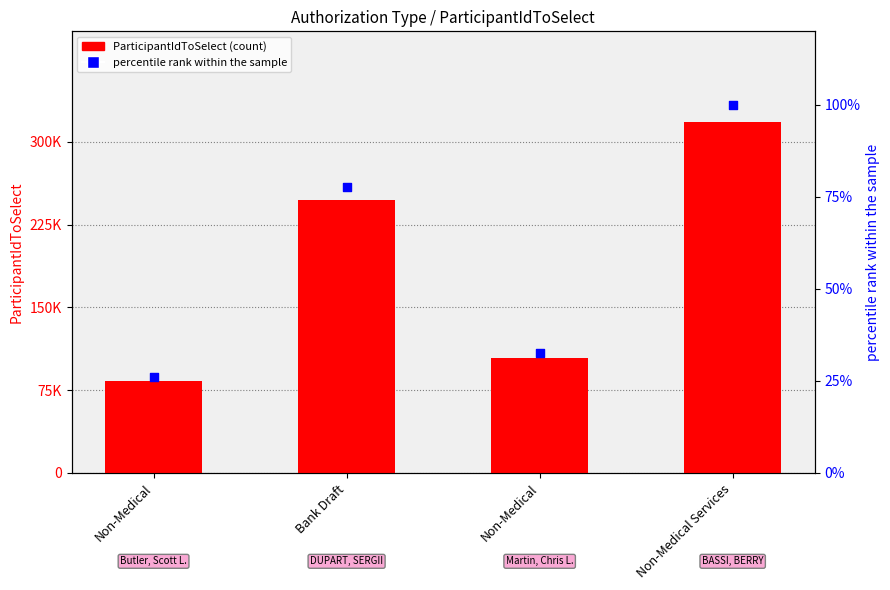

Is the value of percentile rank within the sample at Non-Medical greater than the value of ParticipantIdToSelect at Non-Medical?

No